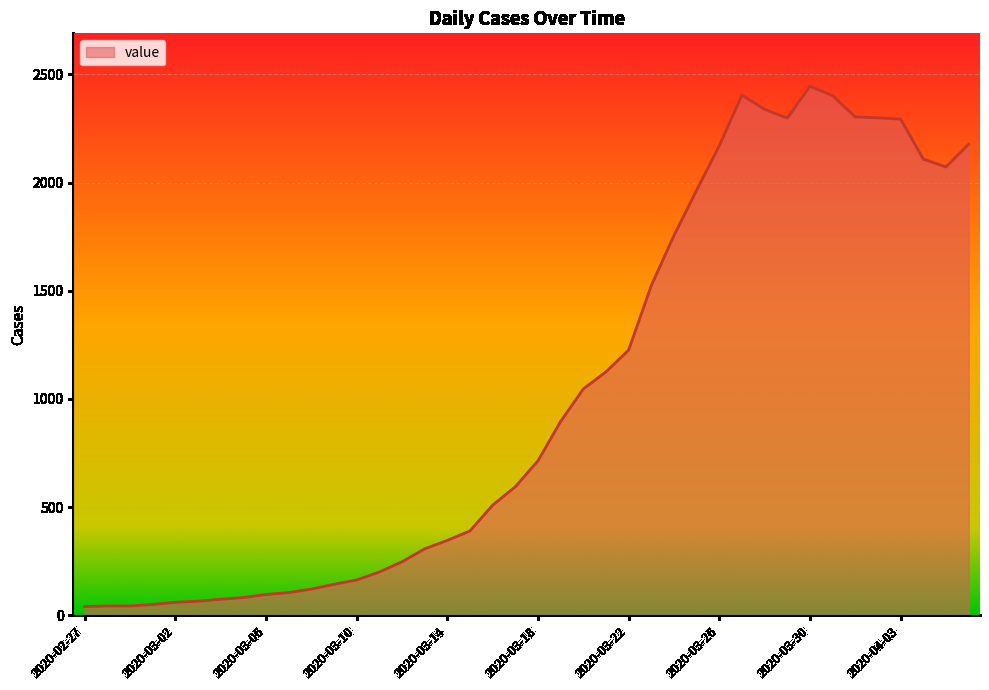

What is the difference between the maximum and minimum values?

2405